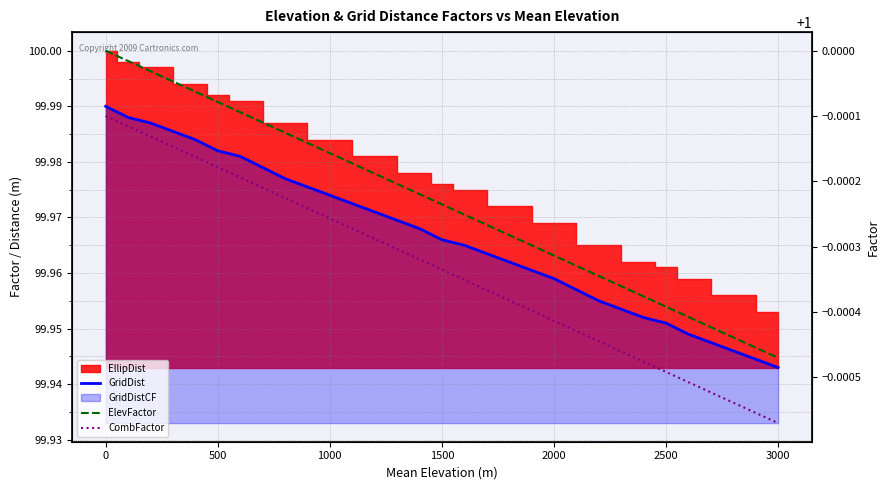

True or false: GridDist and ElevFactor intersect in this chart.

False